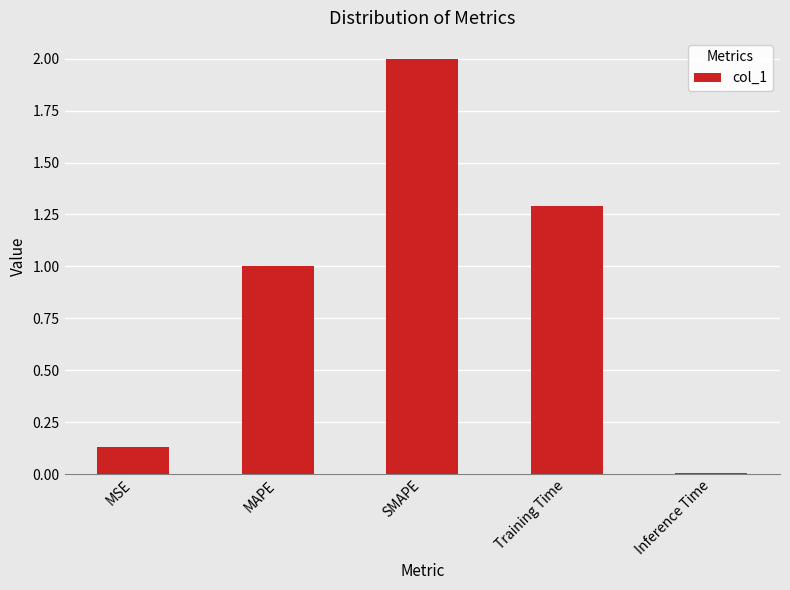

At which category does the chart reach its peak across all series?

SMAPE